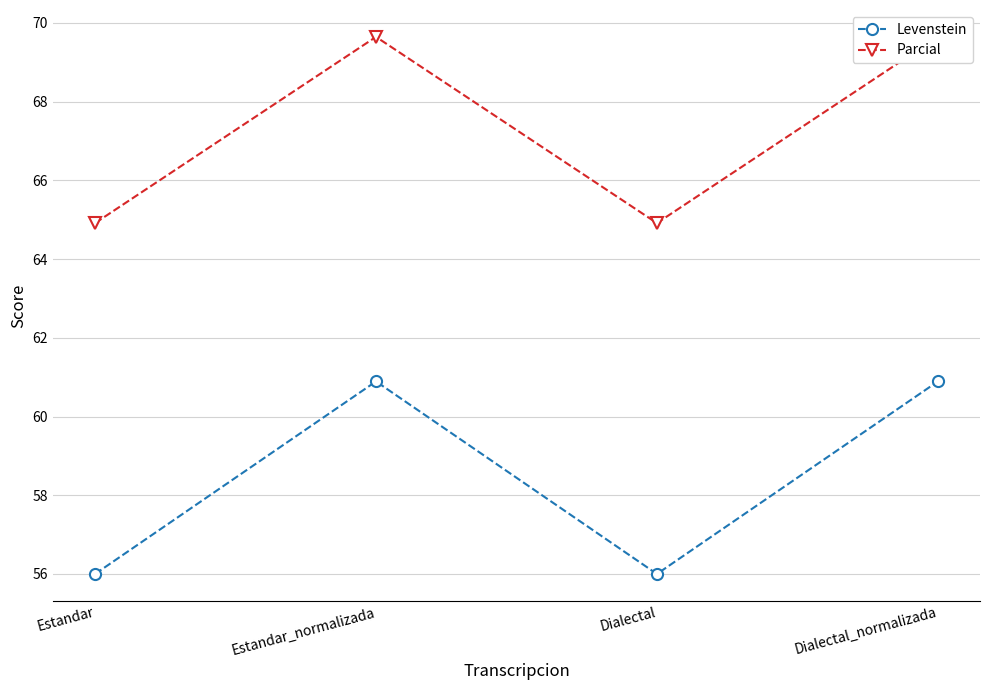

How many series are shown in this chart?

2